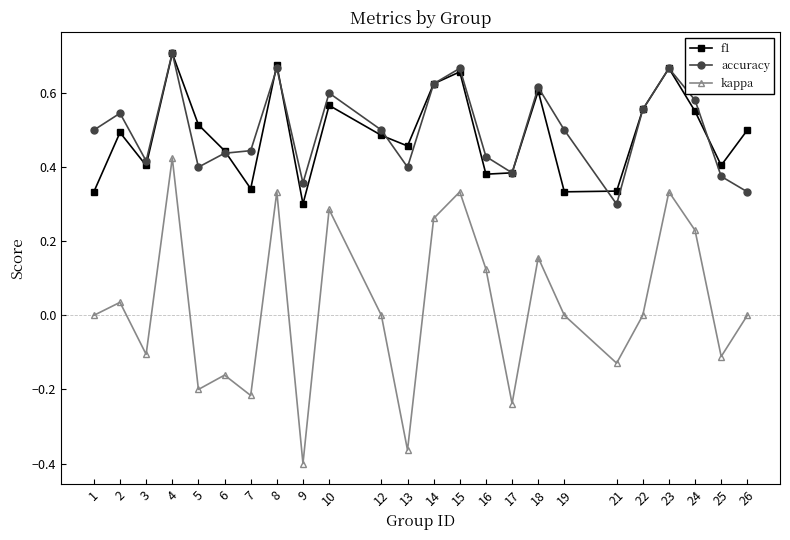

True or false: f1 and accuracy intersect in this chart.

True